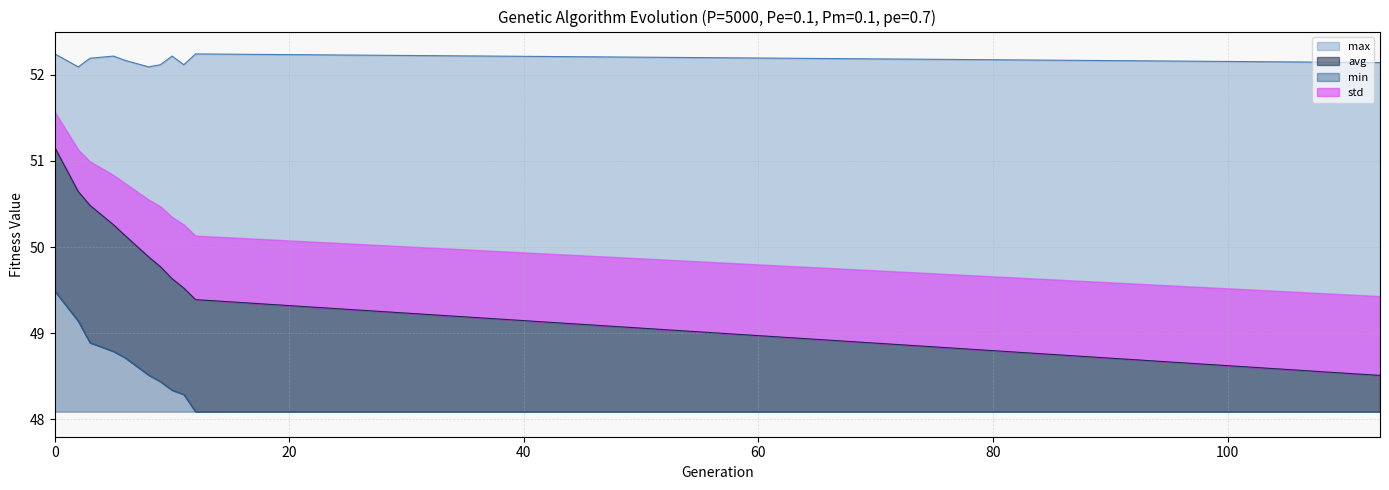

List the series in order of their overall mean, highest first.

max, avg, min